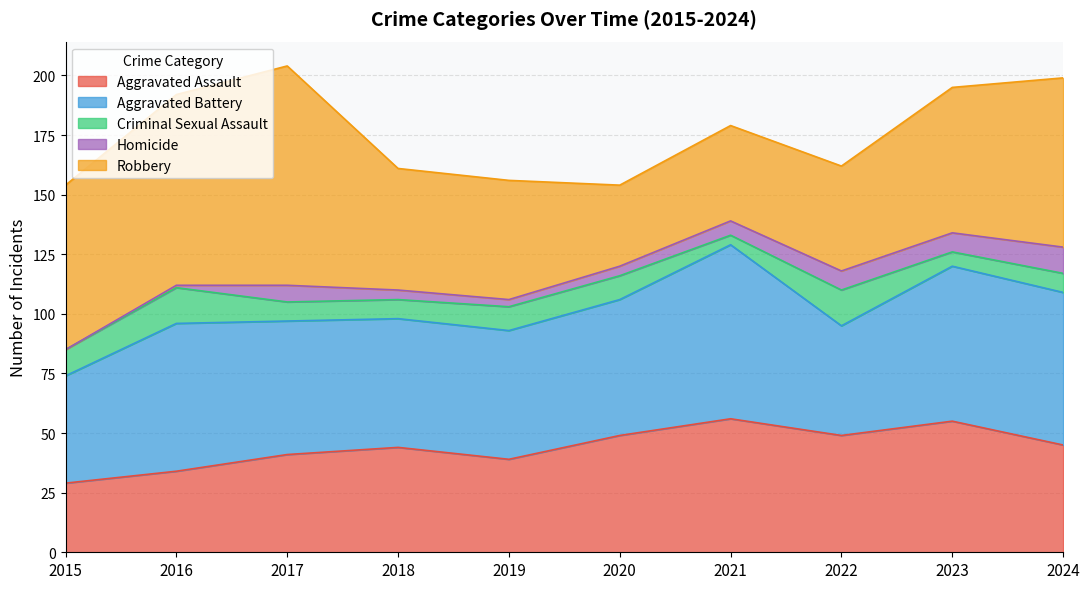

True or false: Homicide and Aggravated Assault intersect in this chart.

False